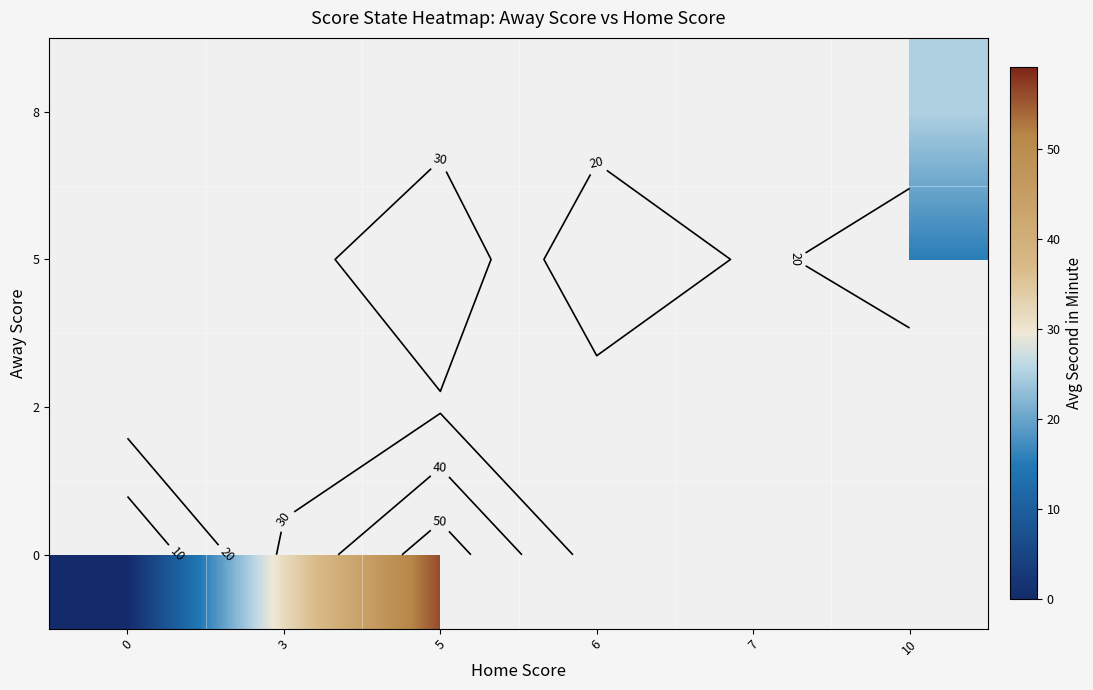

What is the maximum value shown in the chart?

56.0